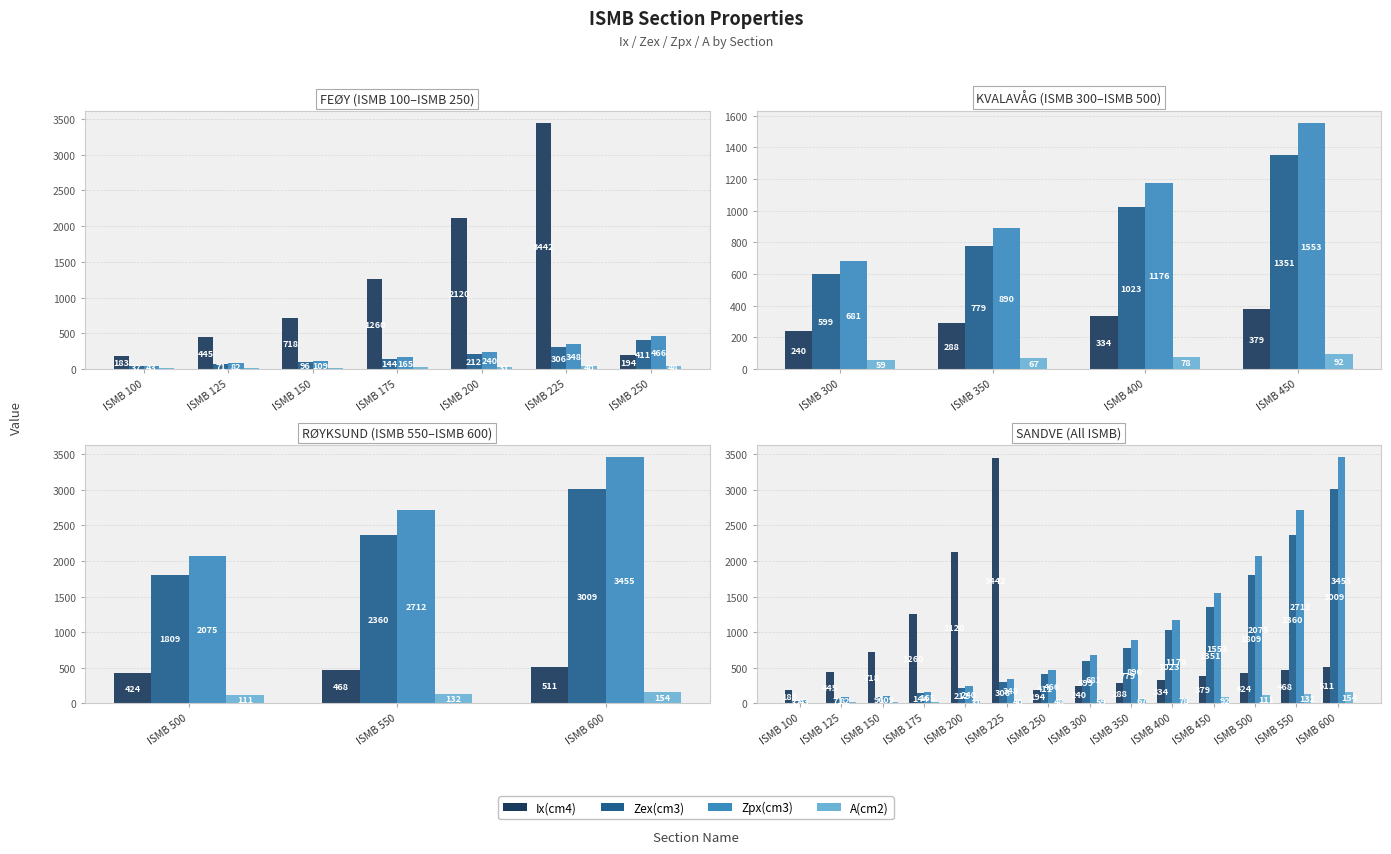

The Zex(cm3) series shows 306.0 at ISMB 225. True or false?

True